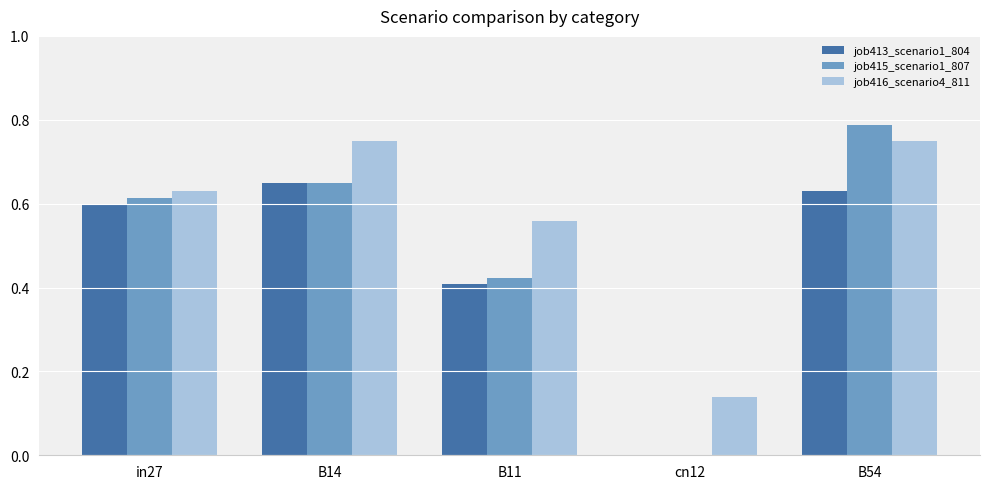

Between in27 and B54, which series saw the biggest shift?

job415_scenario1_807